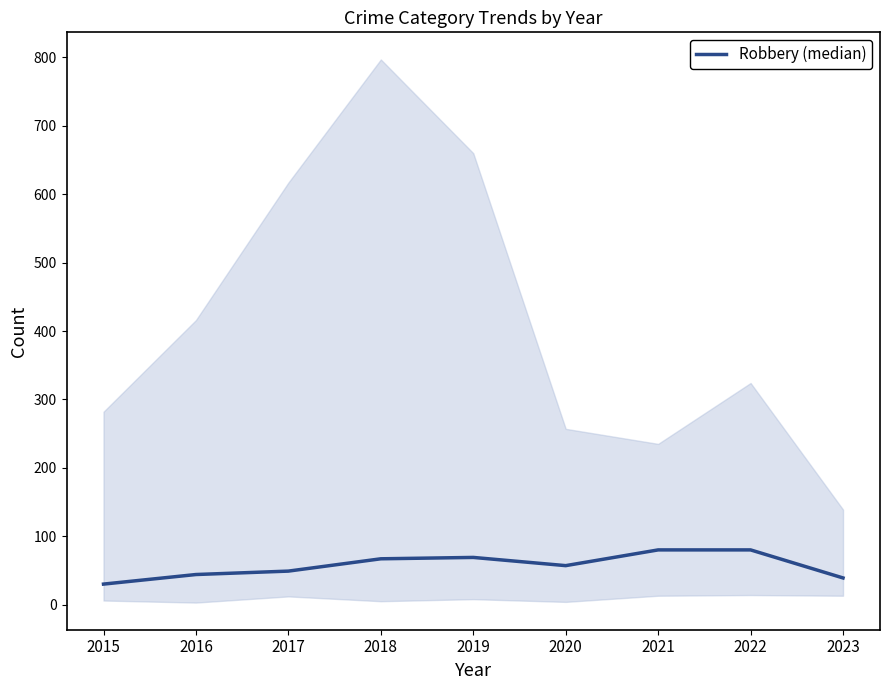

Which has a higher value, 2019 or 2016?

2019